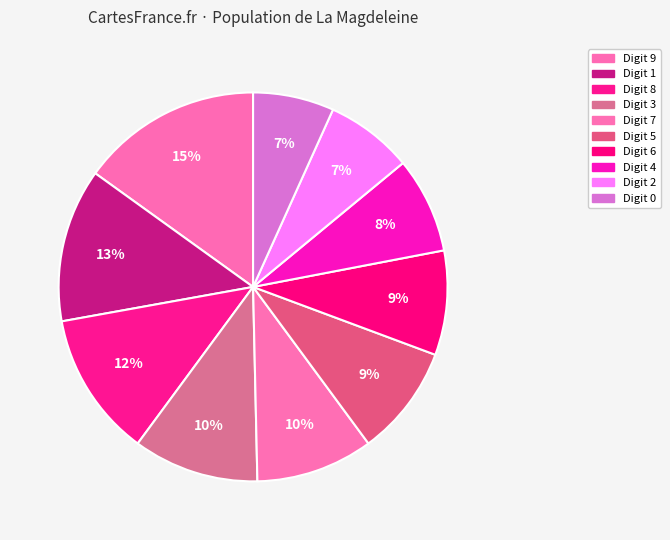

How many segments does this pie chart have?

10